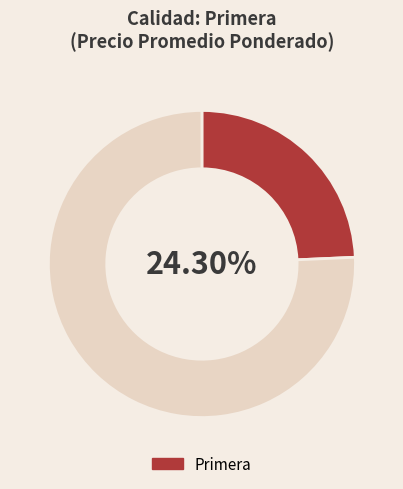

Is 9 the majority of the pie?

No